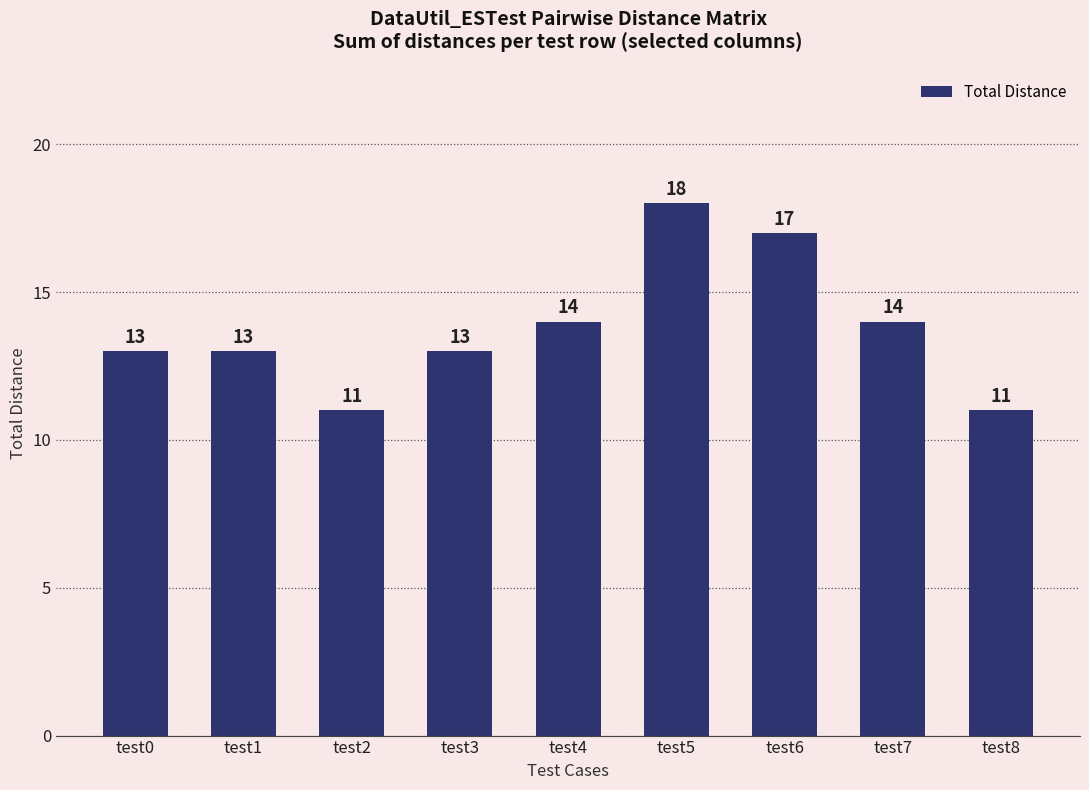

True or false: the data shows 11 at test8.

True